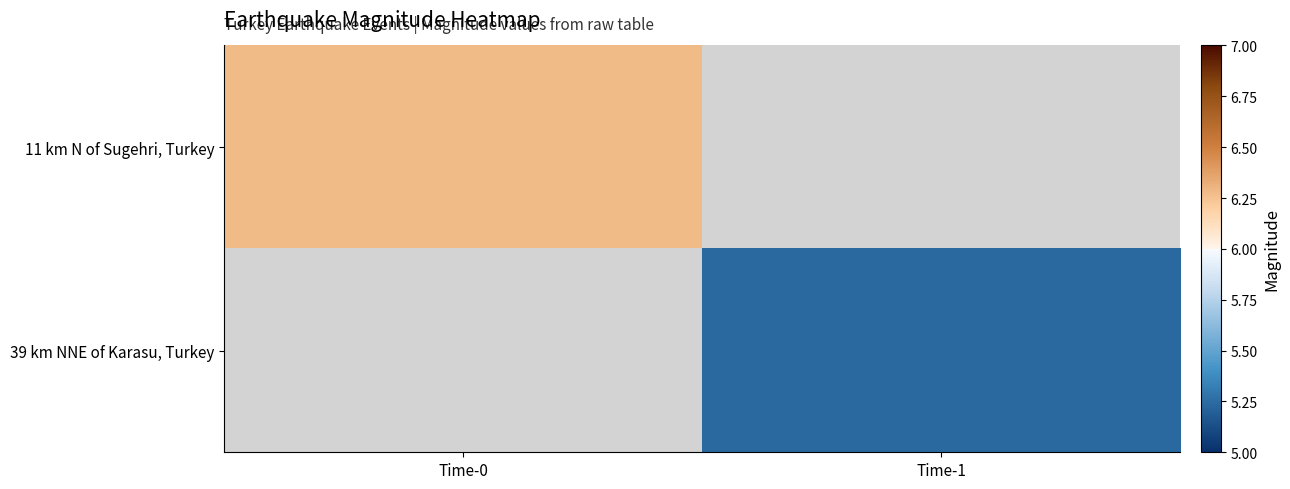

Between Time-1 and Time-0, which is larger?

Time-0